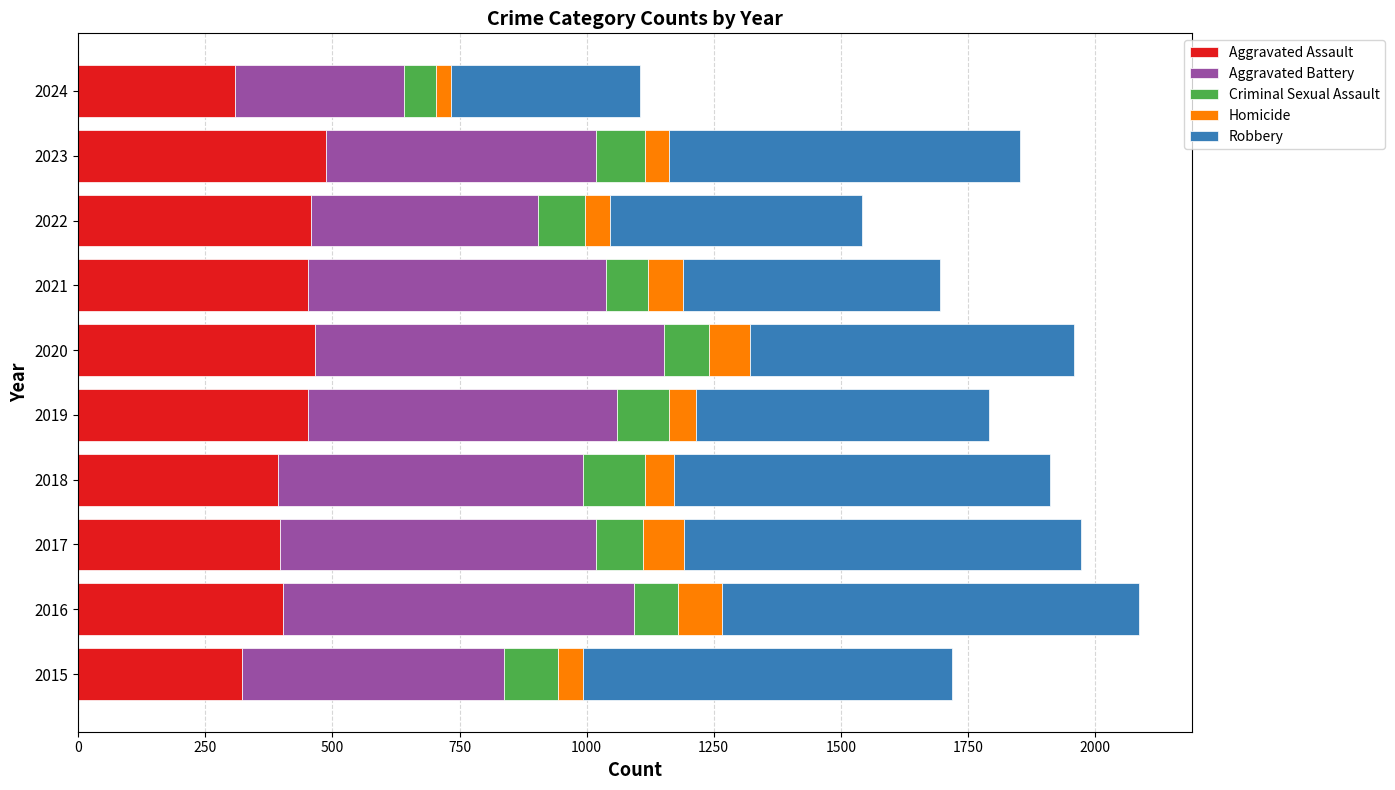

What is the maximum value for Aggravated Assault?

488